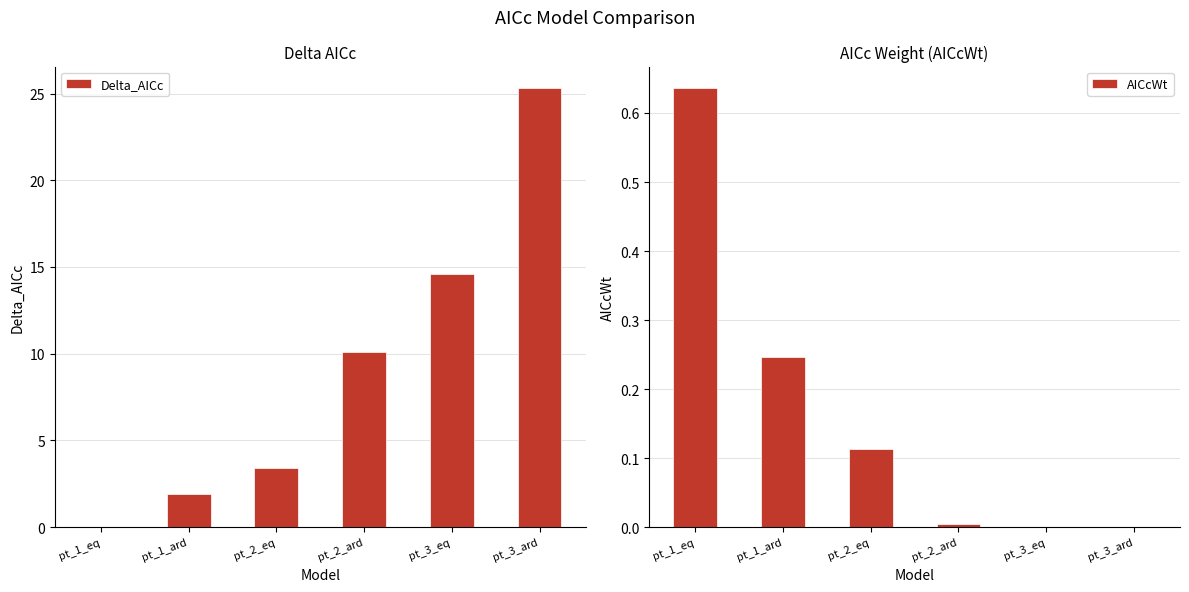

How many data points in Delta_AICc are less than 10?

3